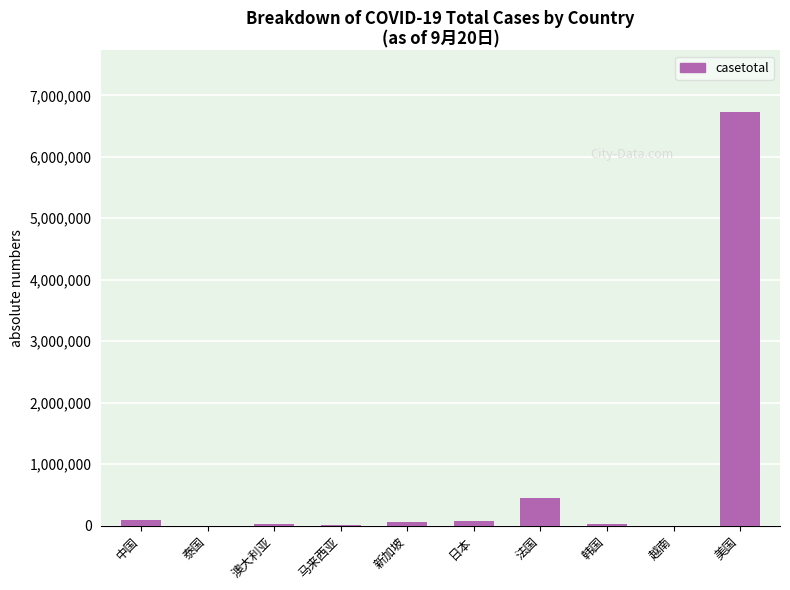

The chart shows a value of 11001012 at 美国. True or false?

False